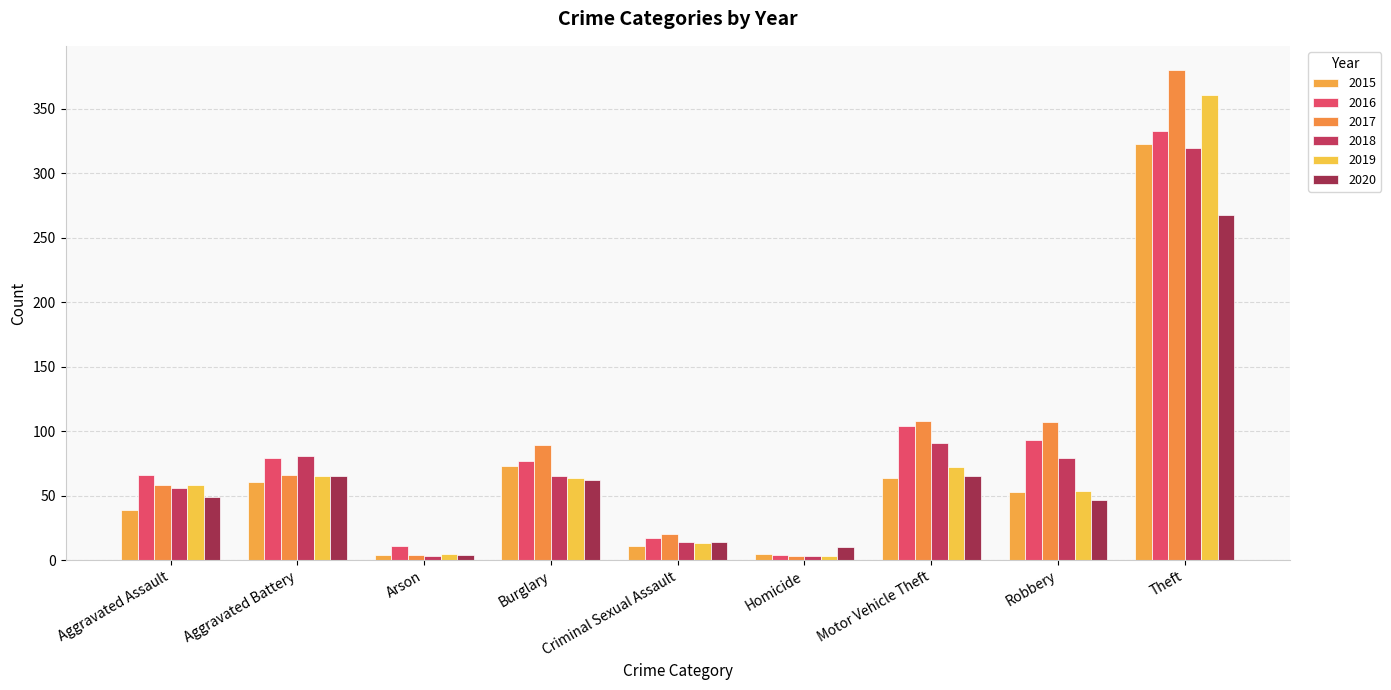

At how many categories does at least one series exceed 111?

1